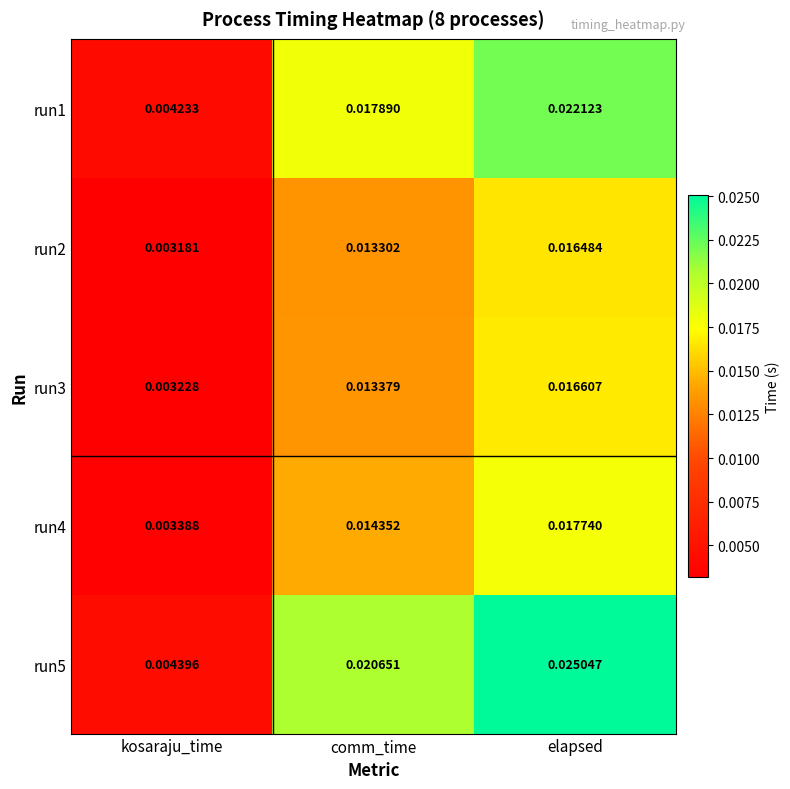

Which category has the highest value across all series?

elapsed